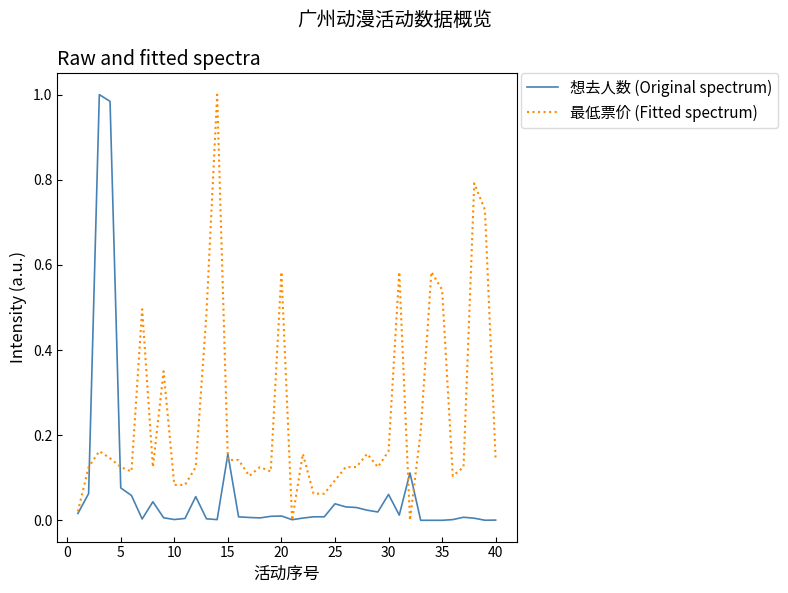

Which series has the largest total across all categories?

最低票价 (Fitted spectrum)